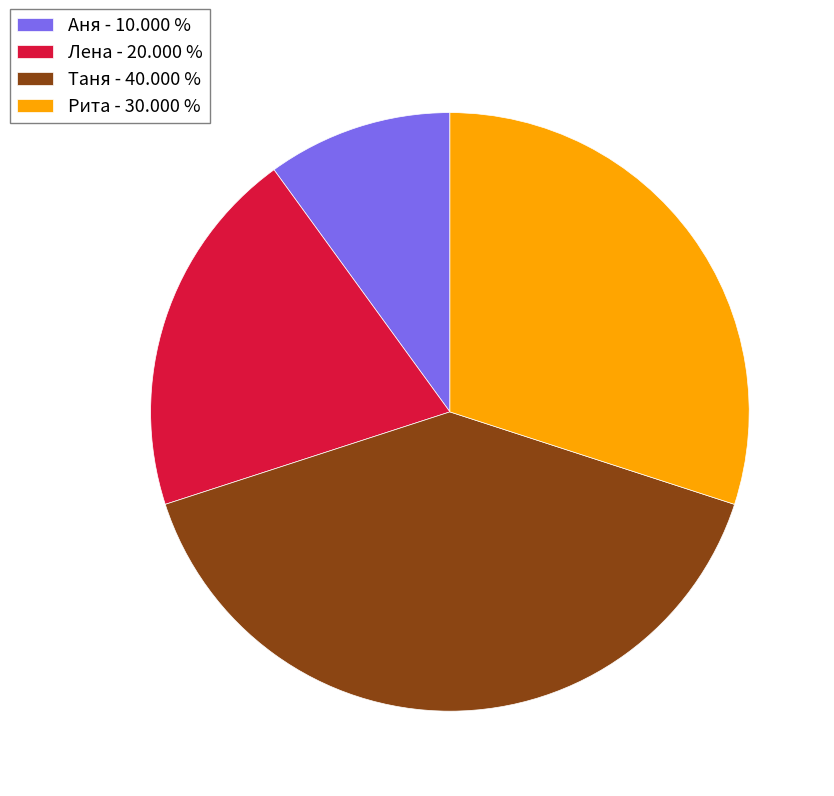

Which has a higher value, Таня or Аня?

Таня